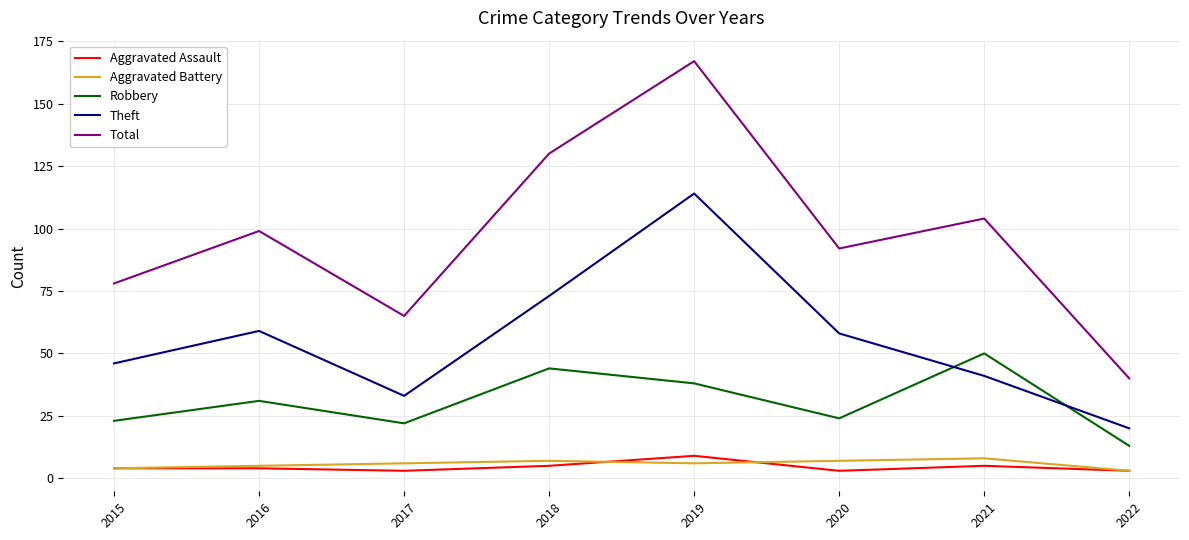

Which series changed the most between 2017 and 2019?

Total